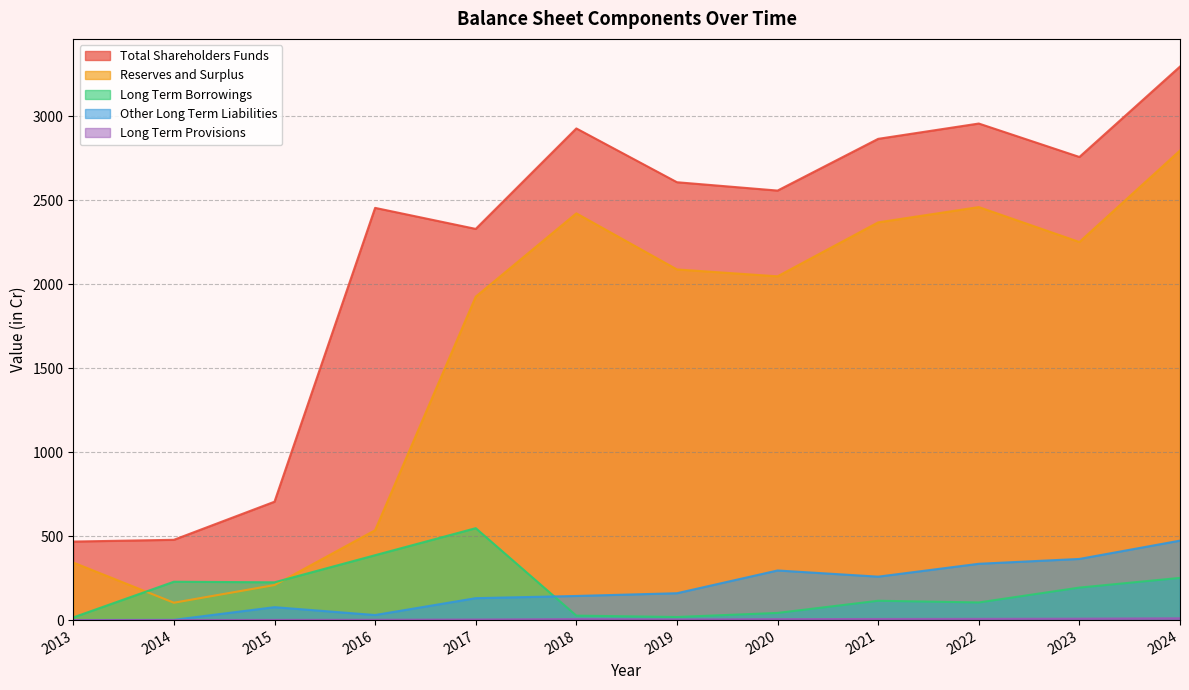

What is the total value across all series at 2021?

5611.5